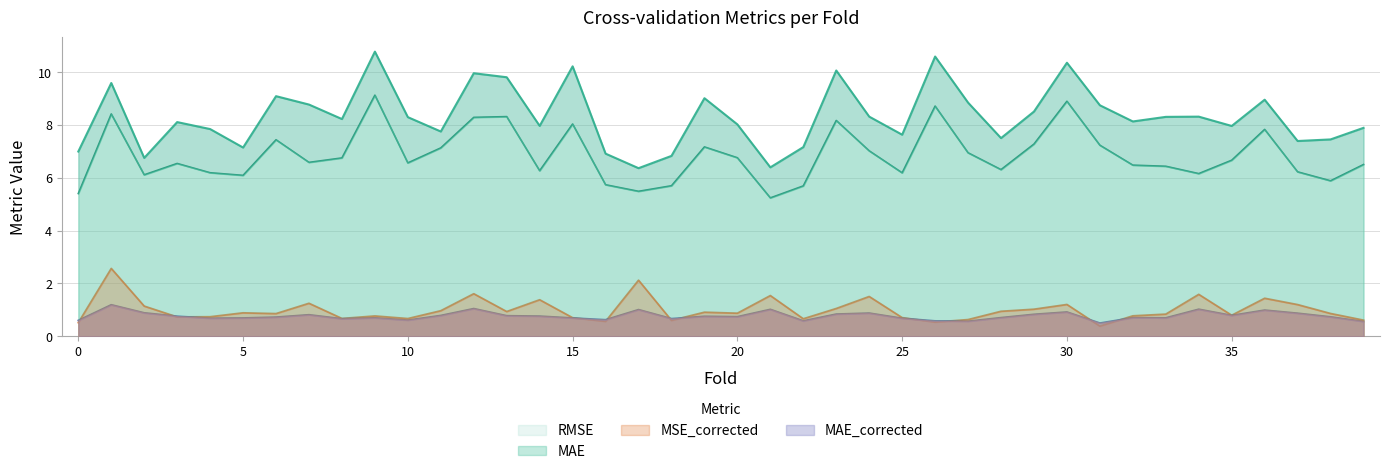

Which series has the widest spread of values?

MSE